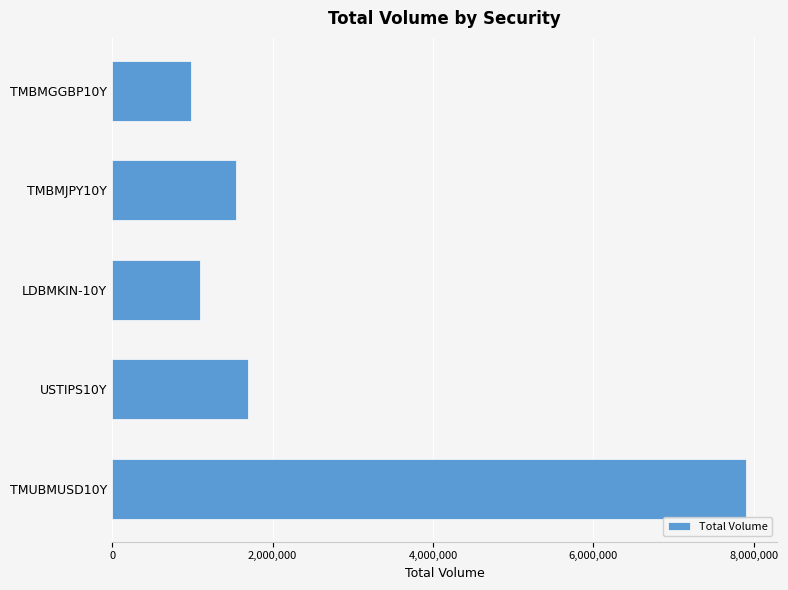

Reading top to bottom, what are all the values shown in this chart?

TMBMGGBP10Y=980000	TMBMJPY10Y=1550000	LDBMKIN-10Y=1100000	USTIPS10Y=1700000	TMUBMUSD10Y=7900000